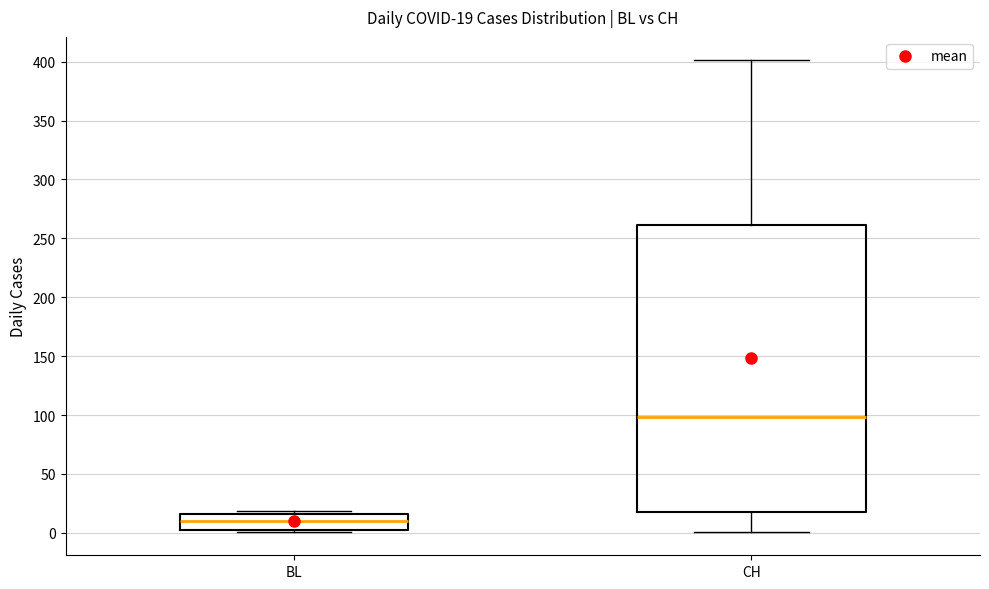

Comparing the boxes themselves (not the whiskers), which one is the tallest?

CH